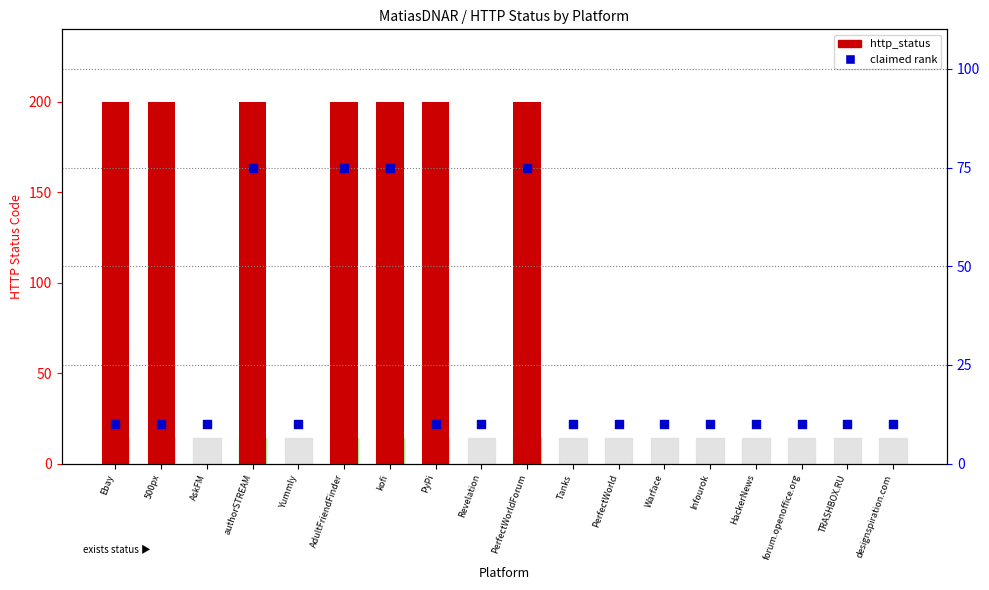

Which series contains the lowest Y value?

http_status